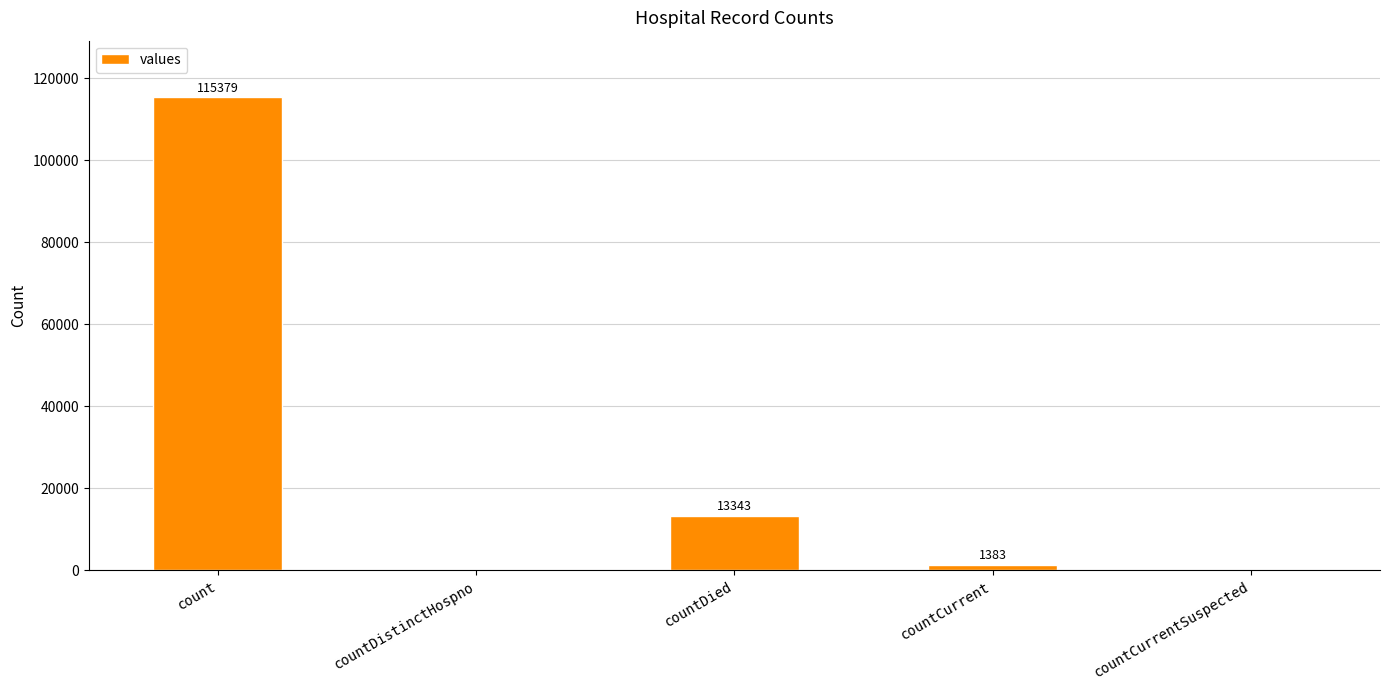

Which category has the highest value across all series?

count